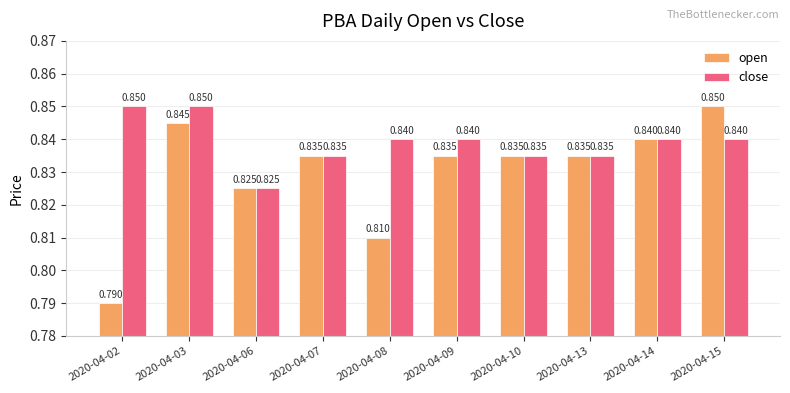

At 2020-04-08, list the series in order from largest to smallest.

close, open